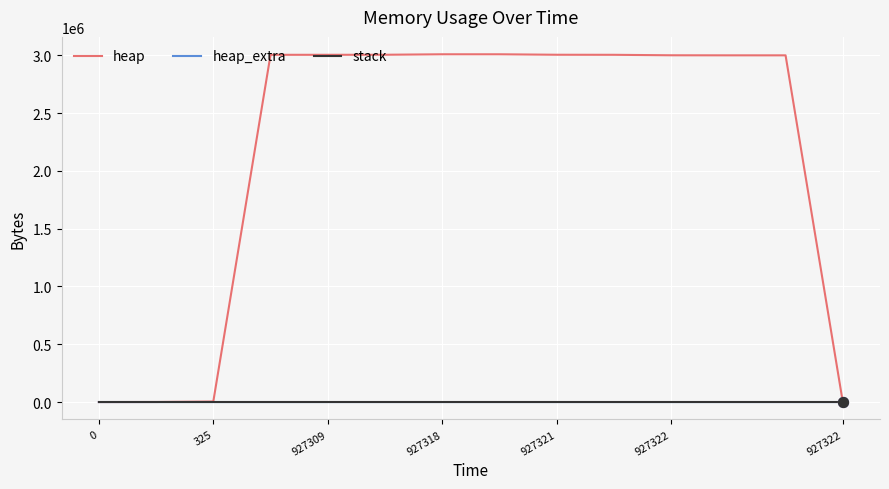

What is the highest value of the heap series?

3009200